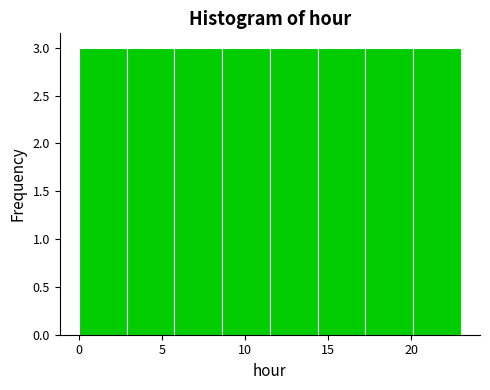

Reading left to right, transcribe this chart: for each bar, give the range it covers on the x-axis and its height. Neither the bar edges nor the heights are printed on the chart, so give them approximately, as read against the axes.

0.0 to 3.0: 3
3.0 to 6.0: 3
6.0 to 8.5: 3
8.5 to 11.5: 3
11.5 to 14.5: 3
14.5 to 17.5: 3
17.5 to 20.0: 3
20.0 to 23.0: 3